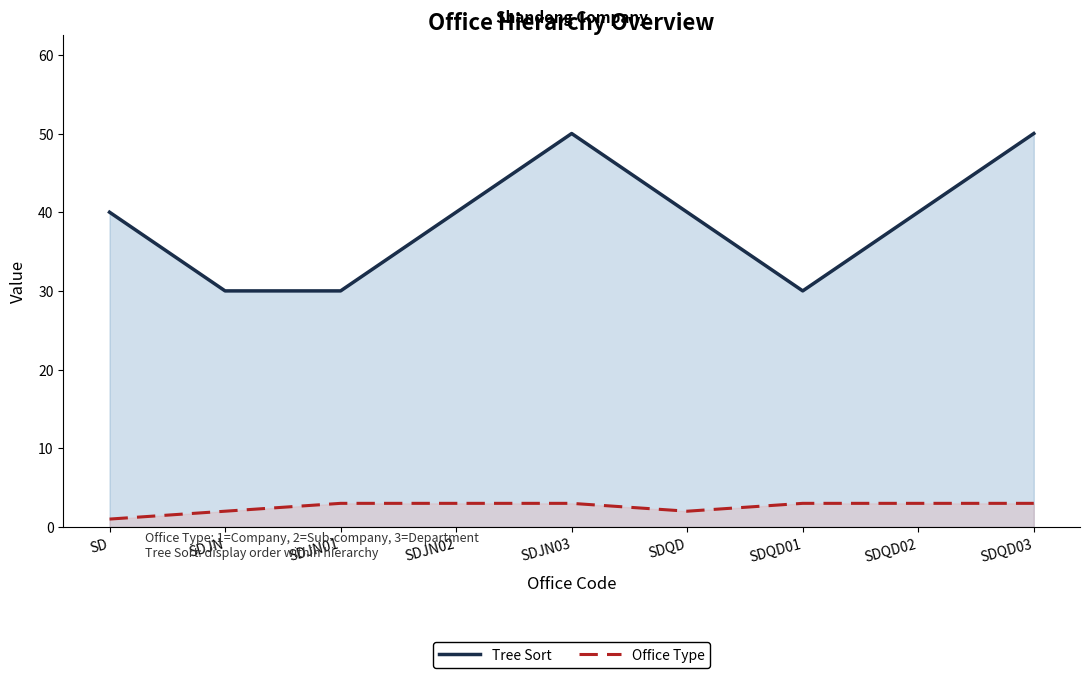

Which label corresponds to the smallest value in the chart?

SD